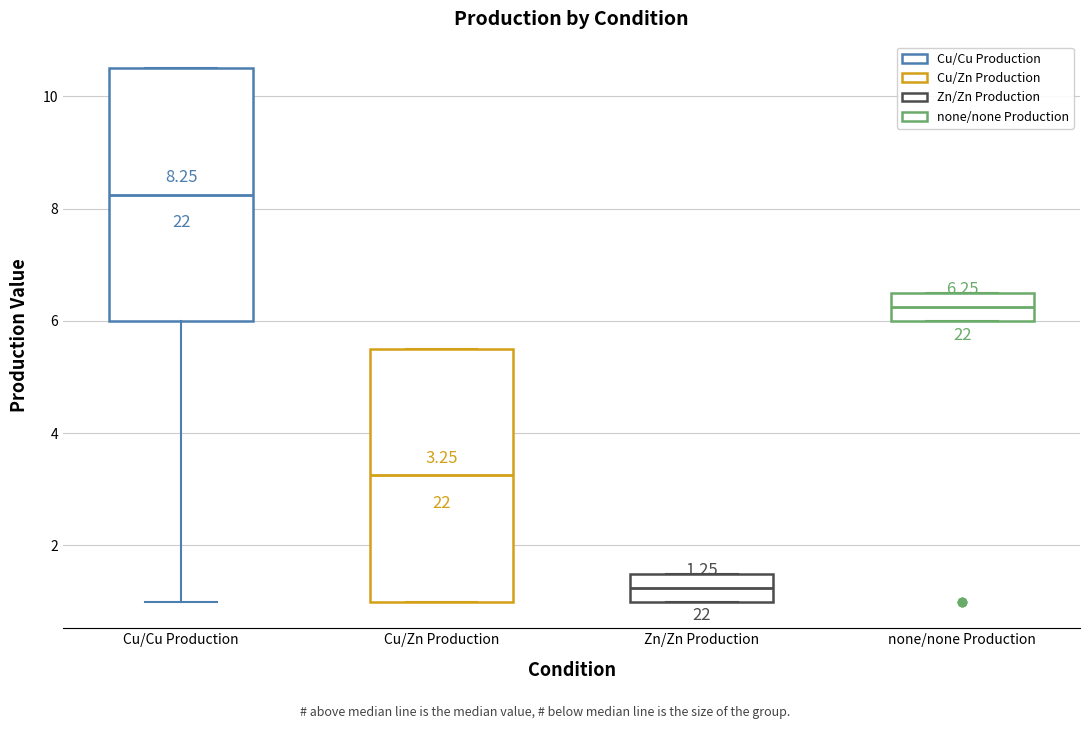

Which box's median line is the highest?

Cu/Cu Production